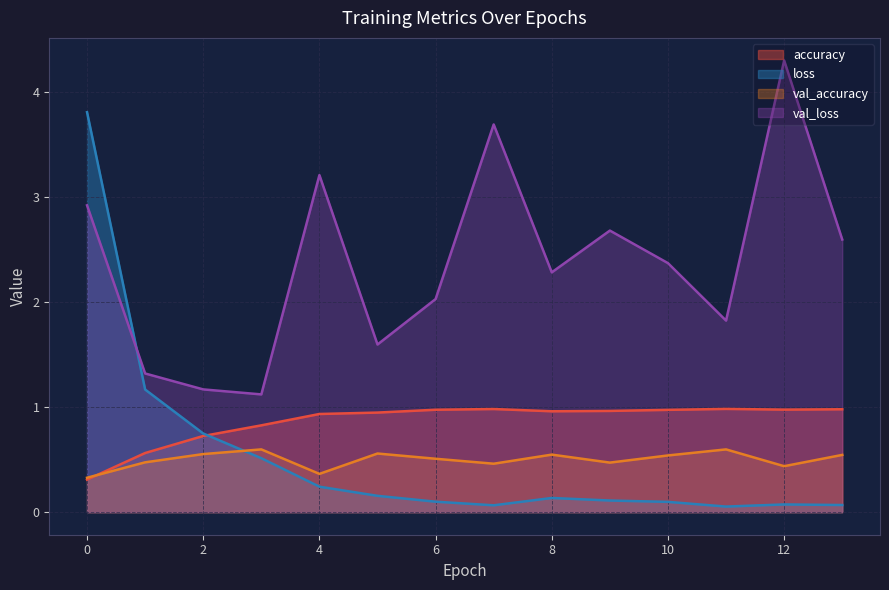

At 5, list the series in order from smallest to largest.

loss, val_accuracy, accuracy, val_loss